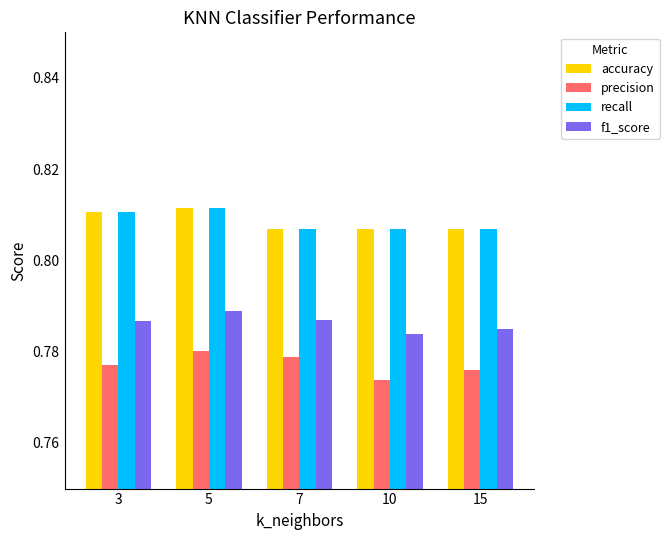

Which series has the widest spread of values?

precision